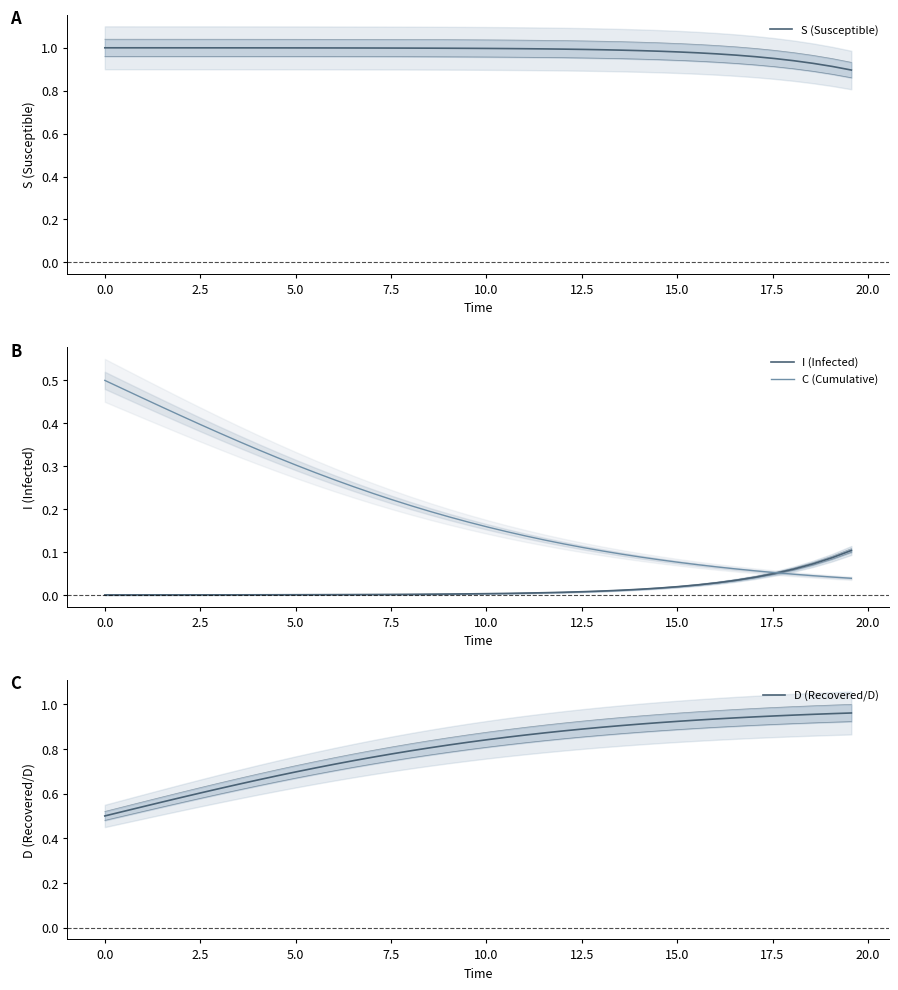

Which series has the largest total across all categories?

S (Susceptible)